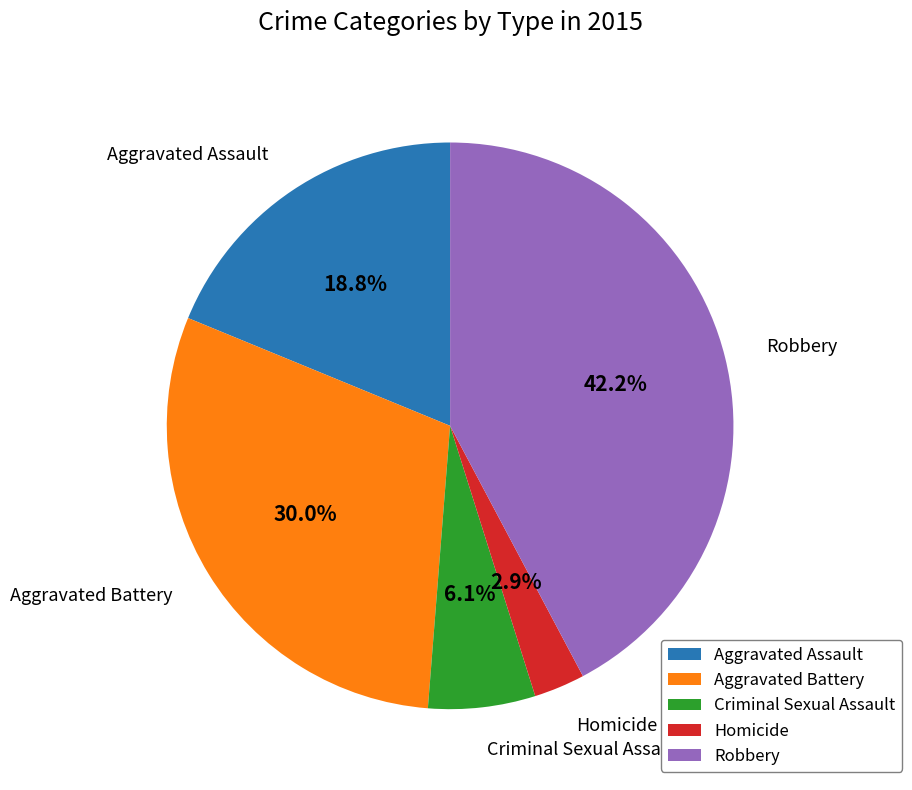

To the nearest percent, what portion does Homicide represent?

3%